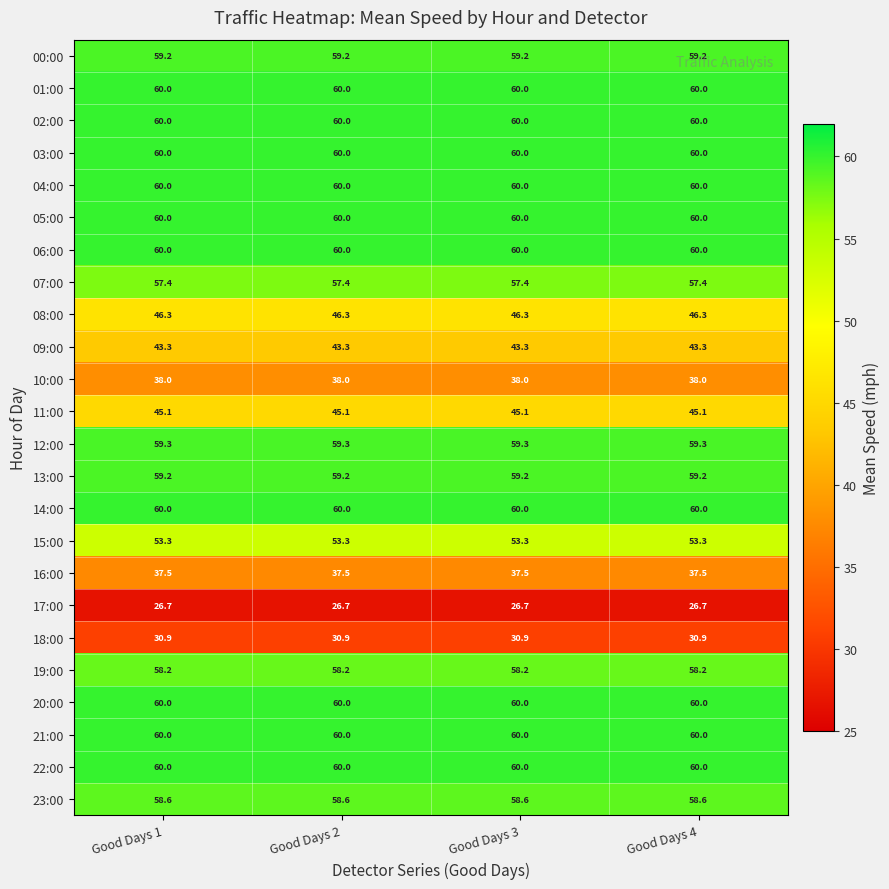

Count the number of categories in the chart.

4